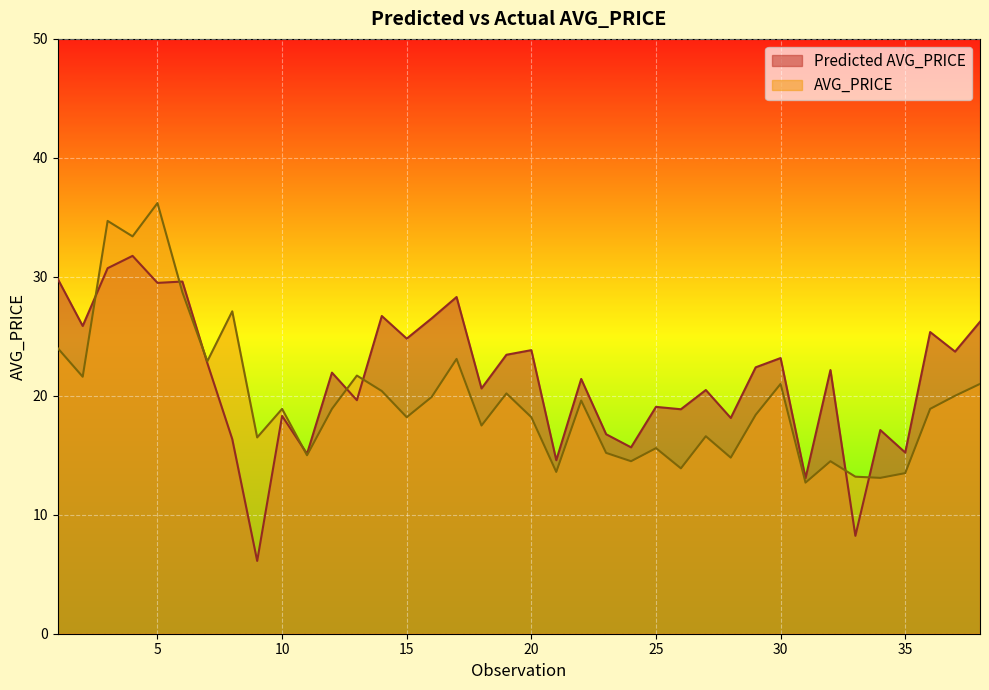

At which label does Predicted AVG_PRICE reach its minimum?

9